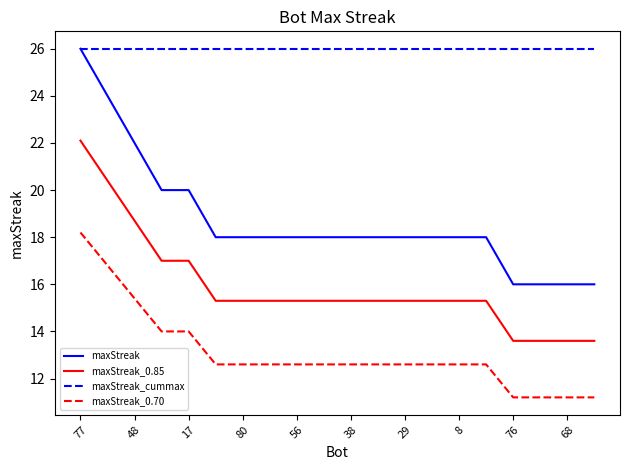

Which series has the largest total across all categories?

maxStreak_cummax